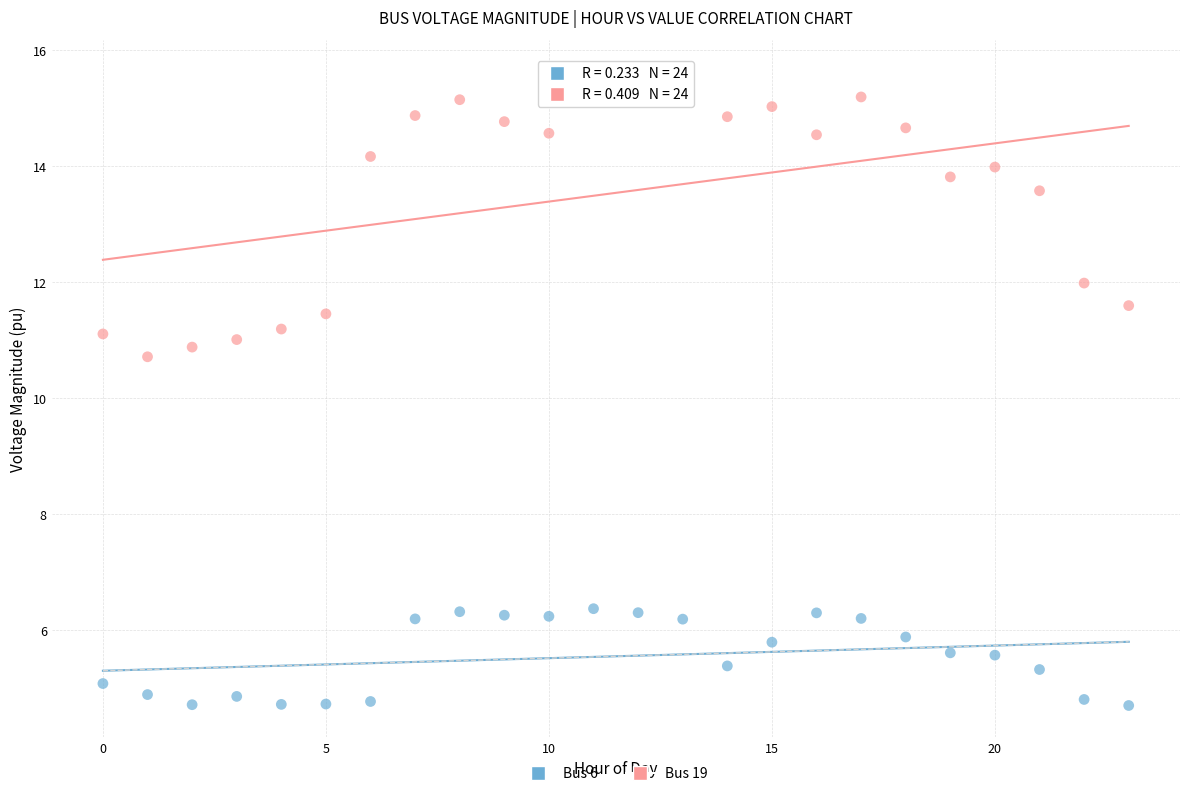

Across all series, what Y value is closest to 10?

10.7